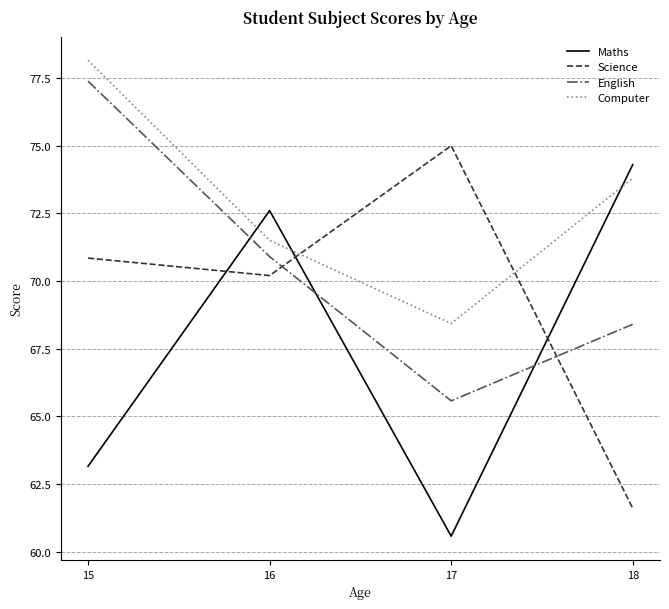

At which label does English reach its peak?

15